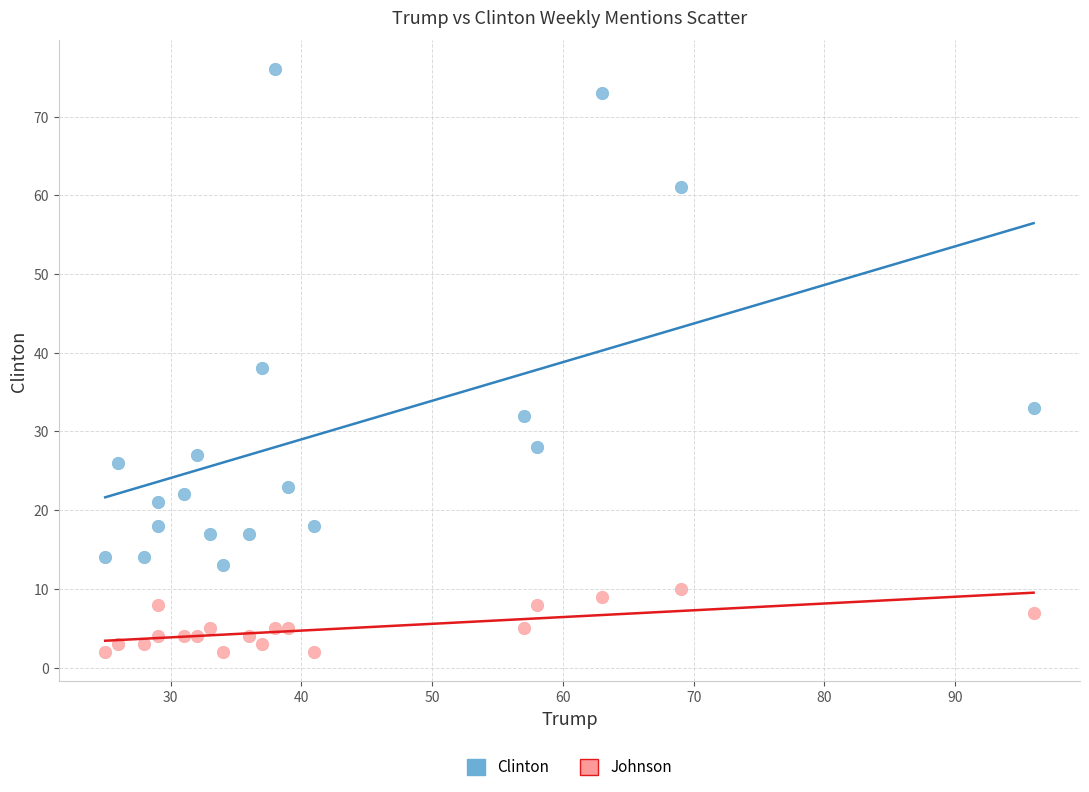

Which series reaches the minimum Y coordinate?

Johnson